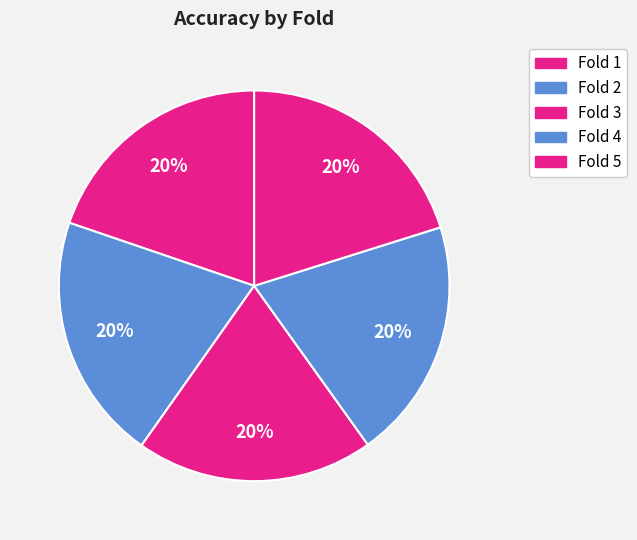

How many slices are in this pie chart?

5